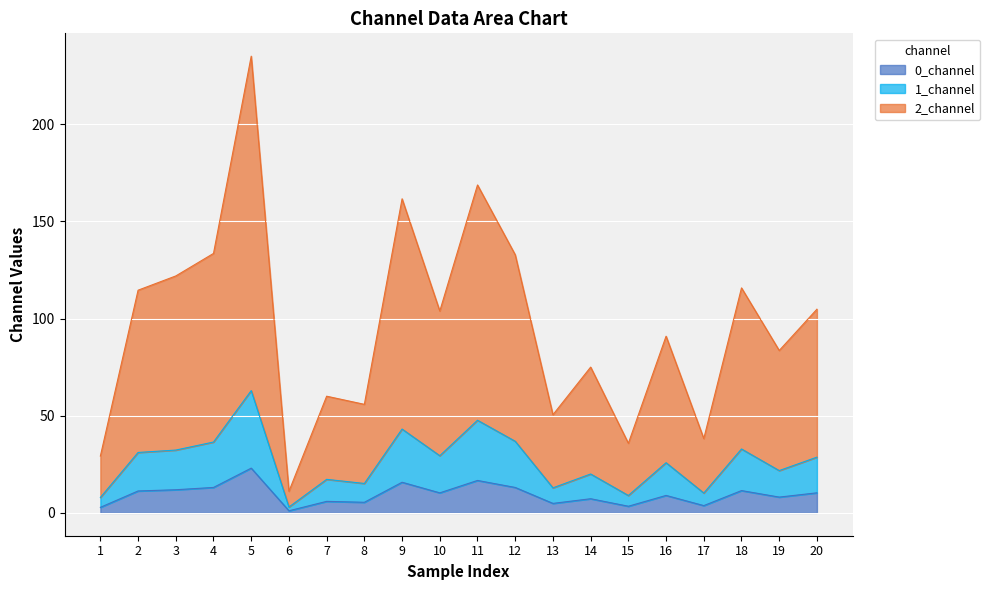

Does the chart display data point markers on the line(s)?

No